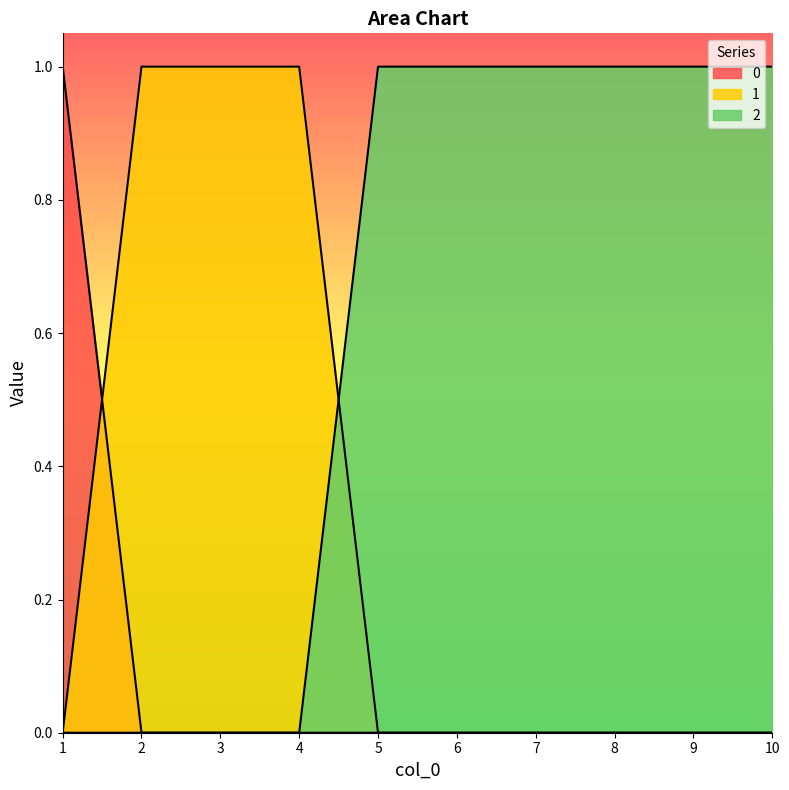

True or false: 0 and 2 cross at least once.

False